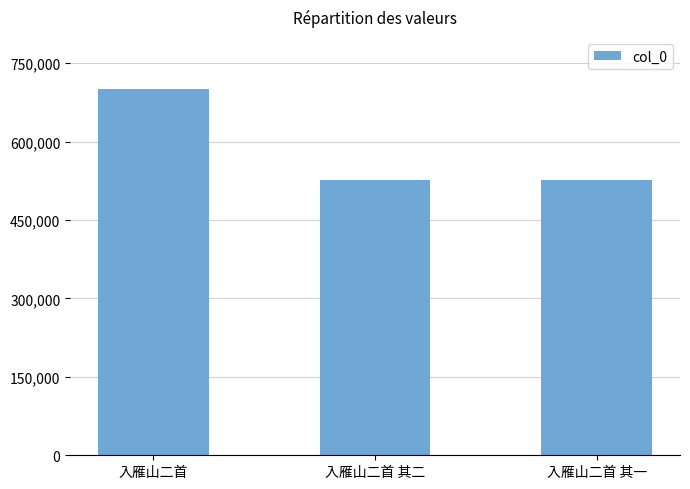

Where does the data first go above 526259?

入雁山二首